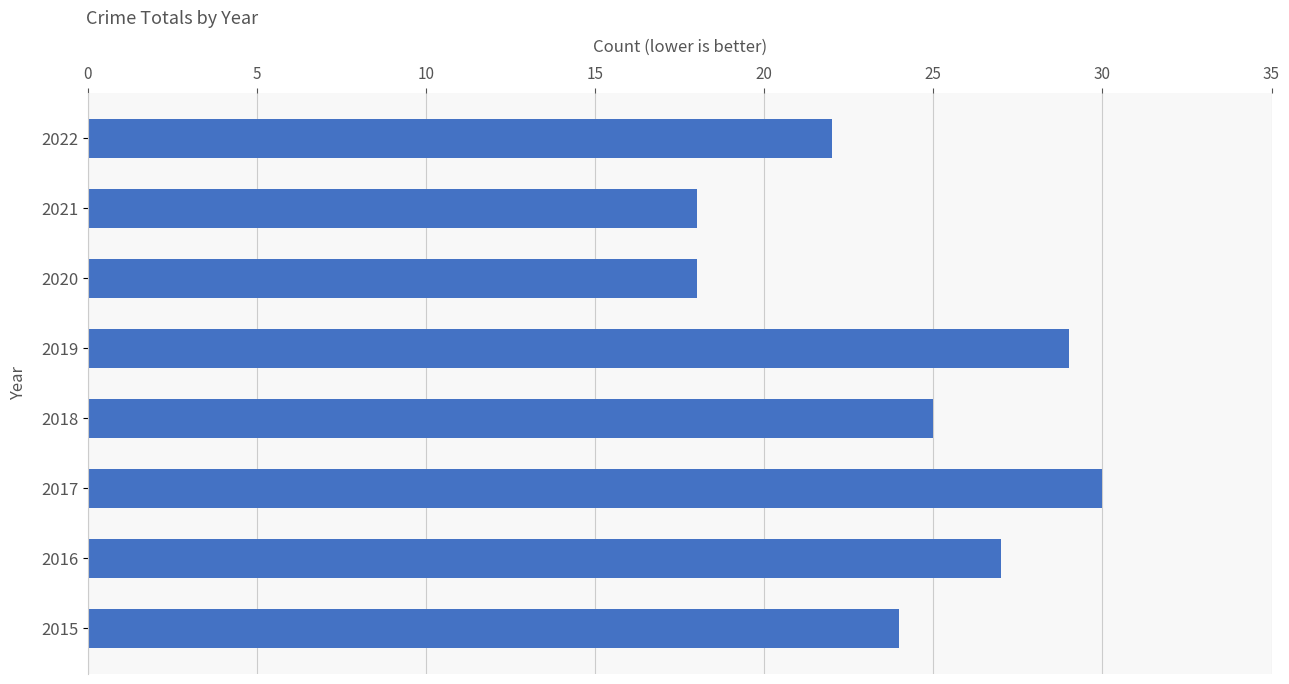

True or false: the data shows 27 at 2016.

True